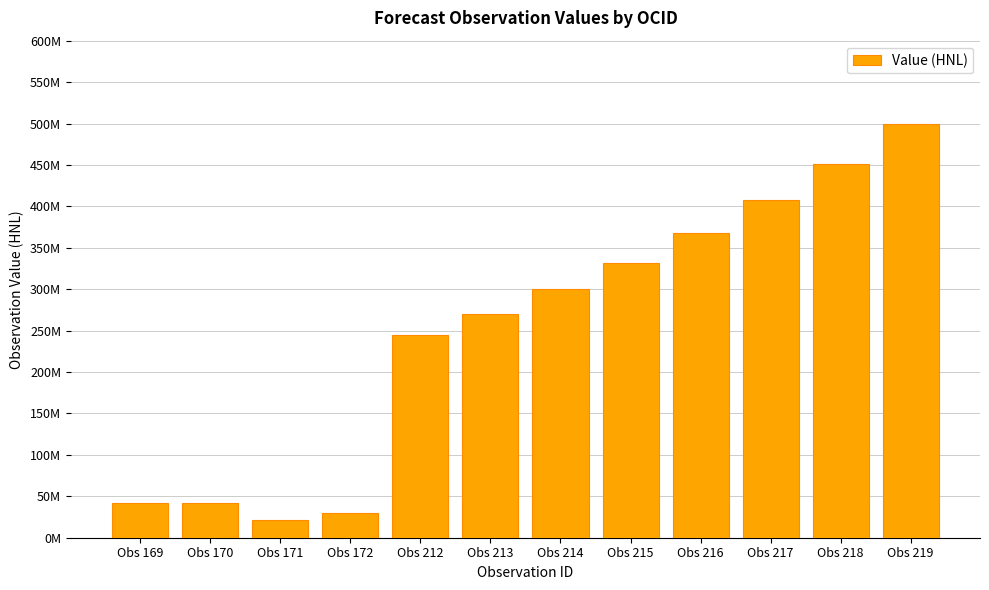

Does the chart contain any negative values?

No